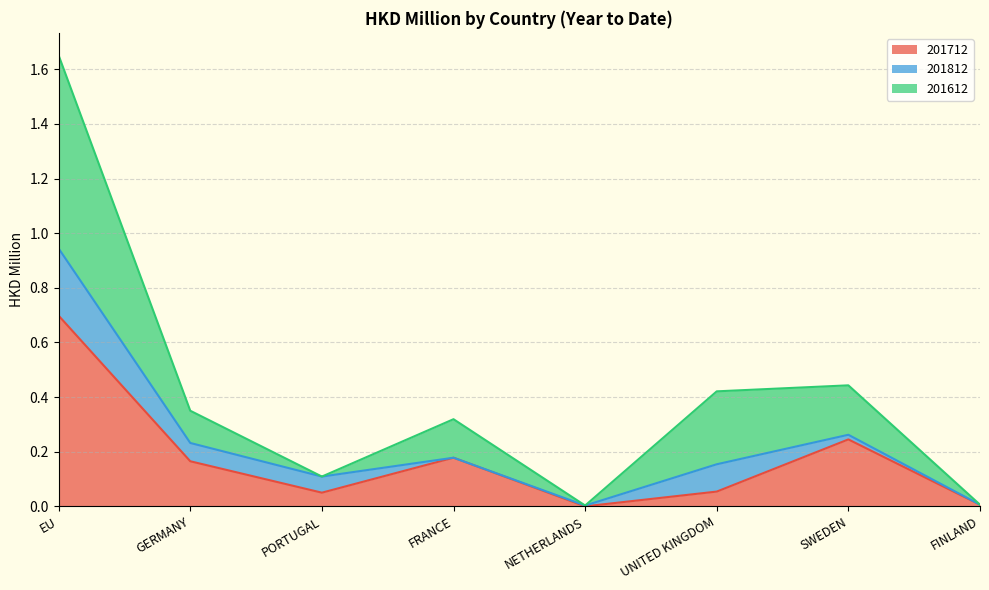

Which label corresponds to the largest value in the chart?

EU